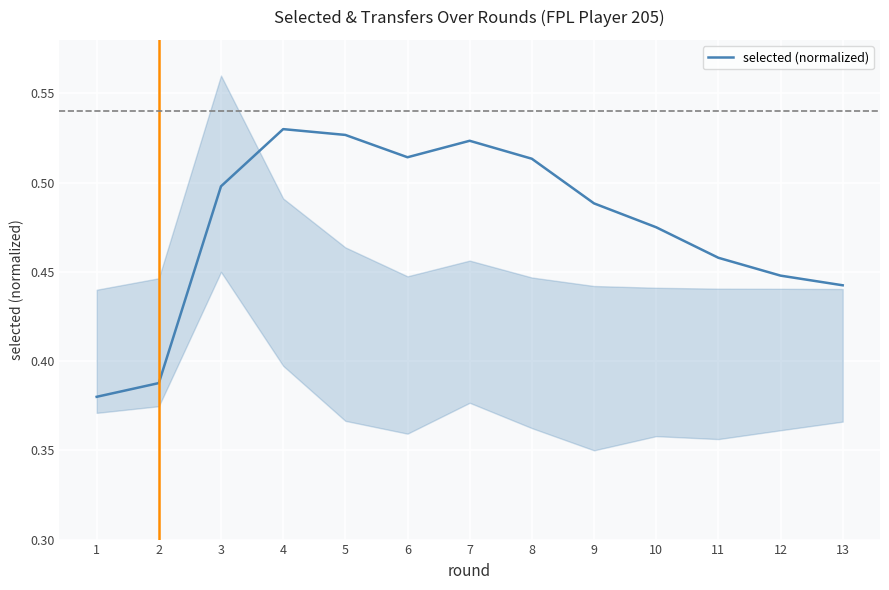

What is the greatest value displayed?

0.5